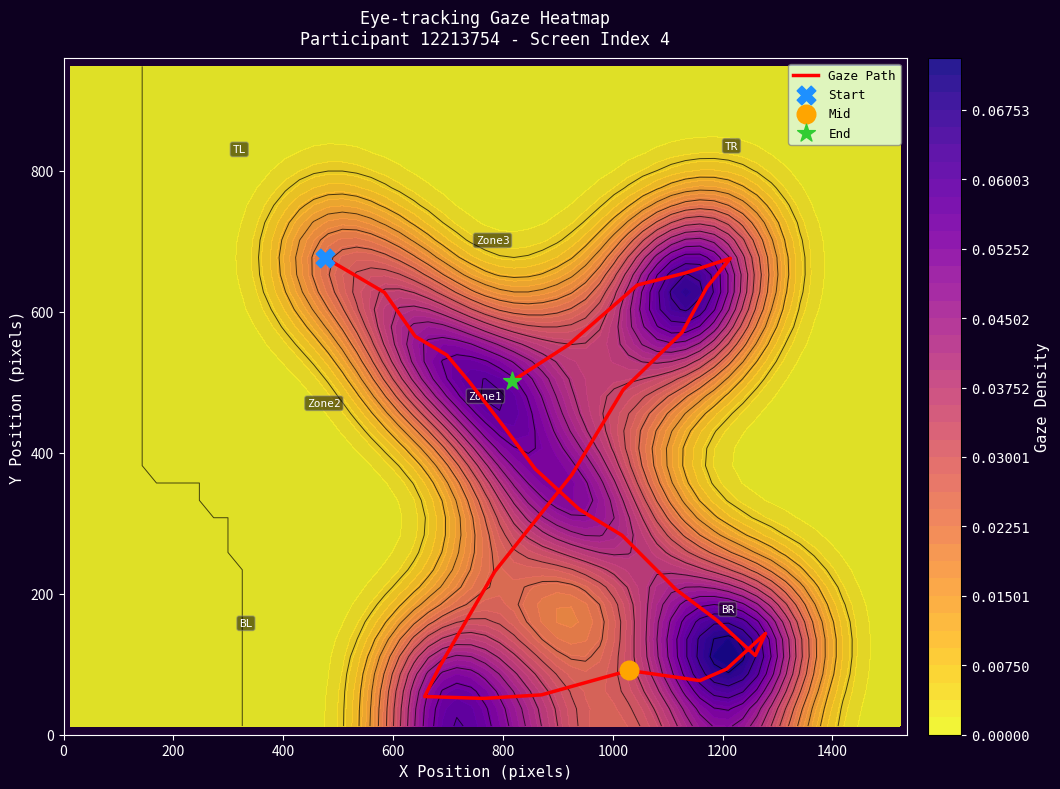

Count the number of values greater than 376.

15